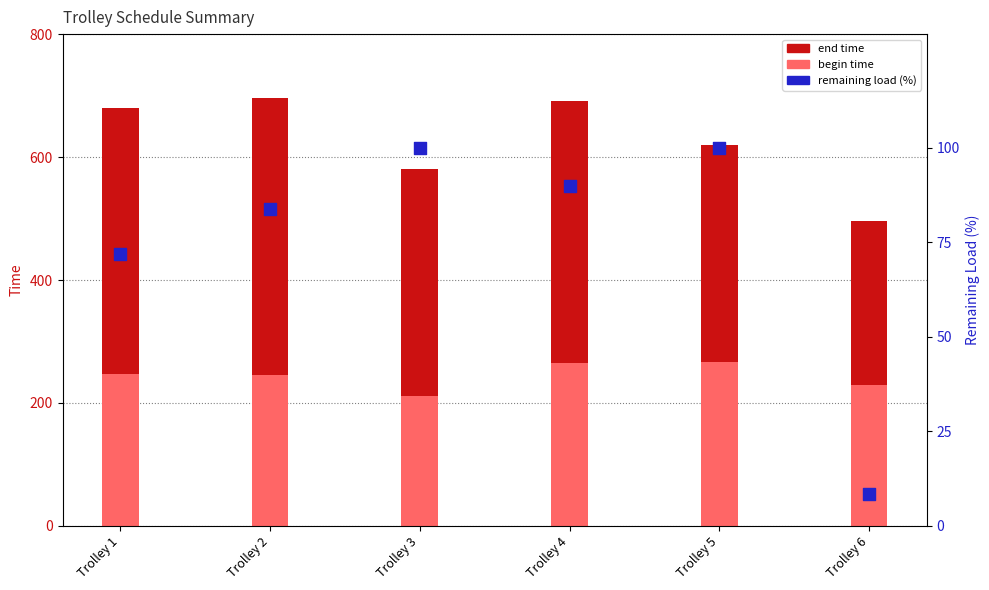

What are all the series names shown in the legend?

end time, begin time, remaining load (%)